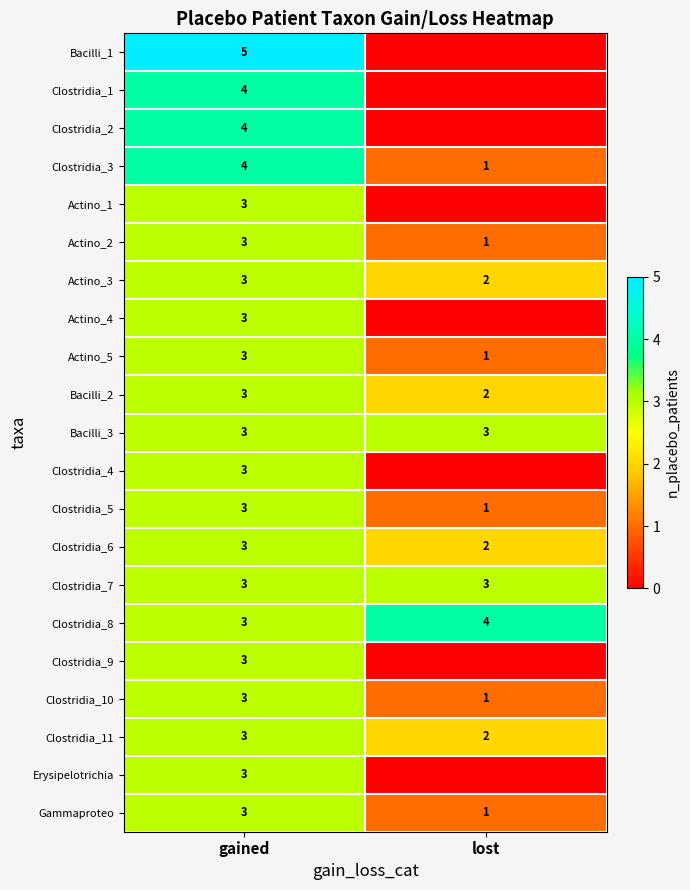

What is the sum of all Gammaproteo values?

4